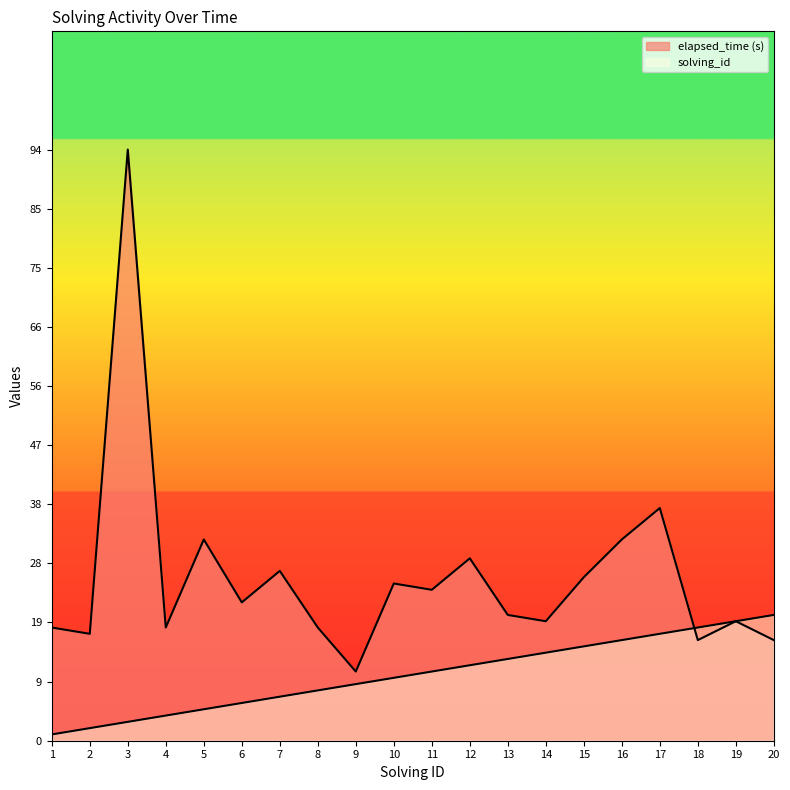

List the labels in order of elapsed_time value, largest first.

3, 17, 5, 16, 12, 7, 15, 10, 11, 6, 13, 14, 19, 1, 4, 8, 2, 18, 20, 9